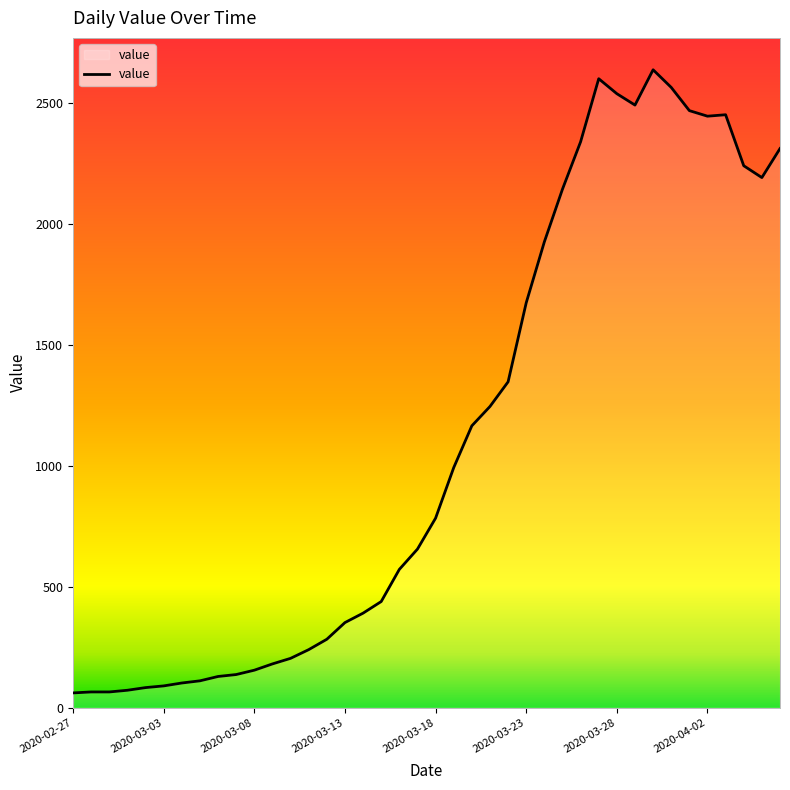

What is the smallest value displayed?

61